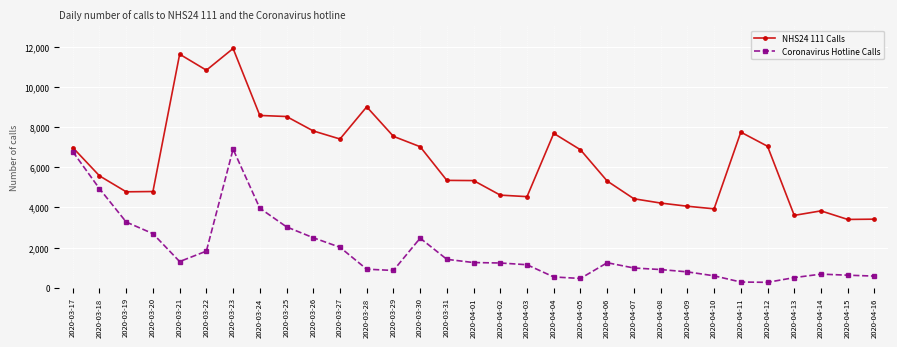

What is the average value of the NHS24 111 Calls series?

6375